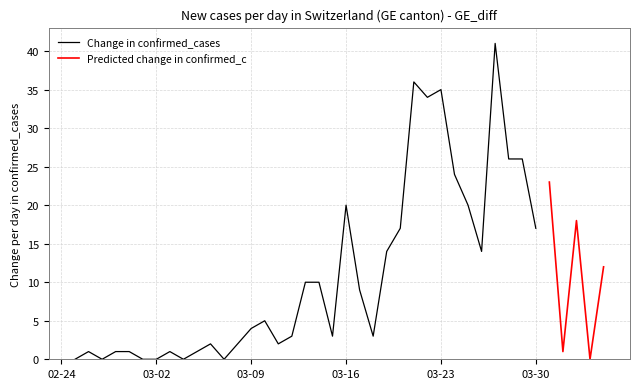

How many points are lower than both their immediate neighbors (excluding endpoints)?

11